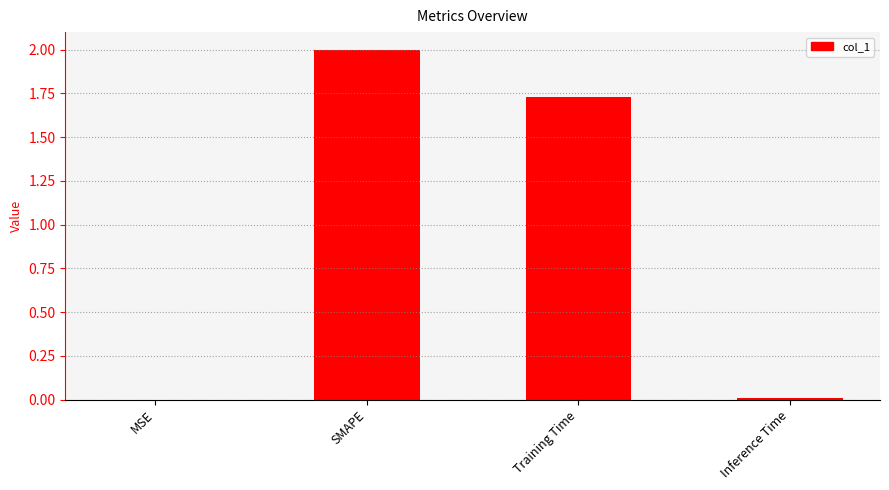

Is it true that the value at Training Time is 2.4?

False